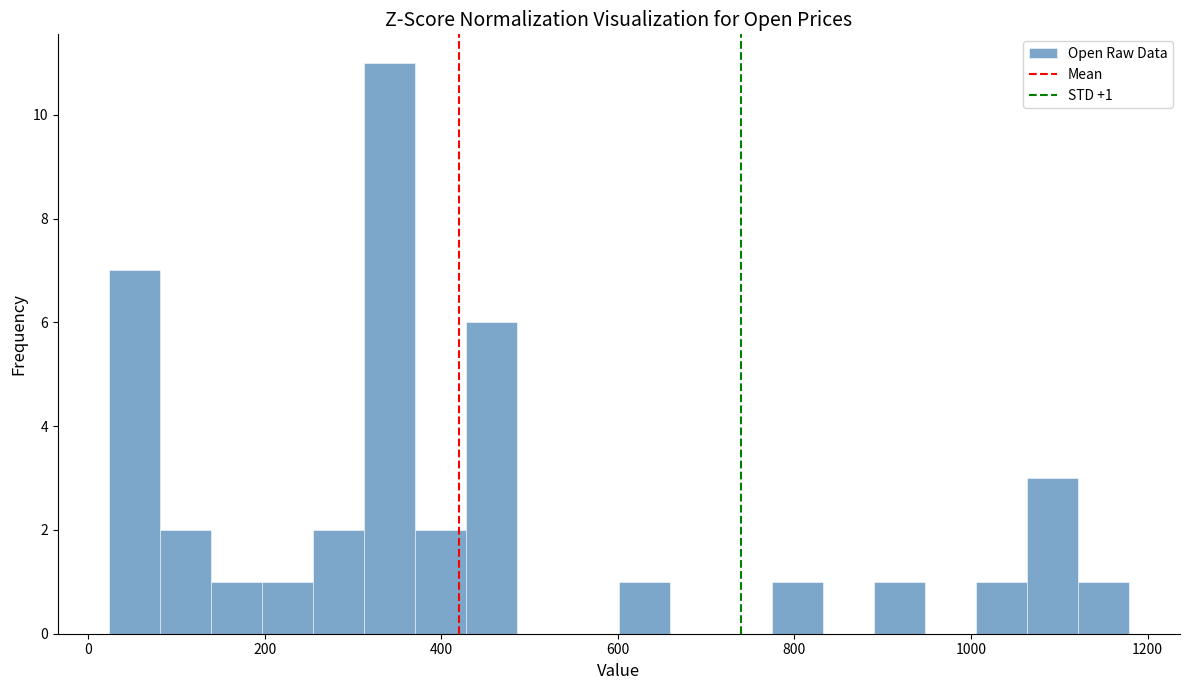

Read against the x-axis, roughly where is the centre of the tallest bar?

340